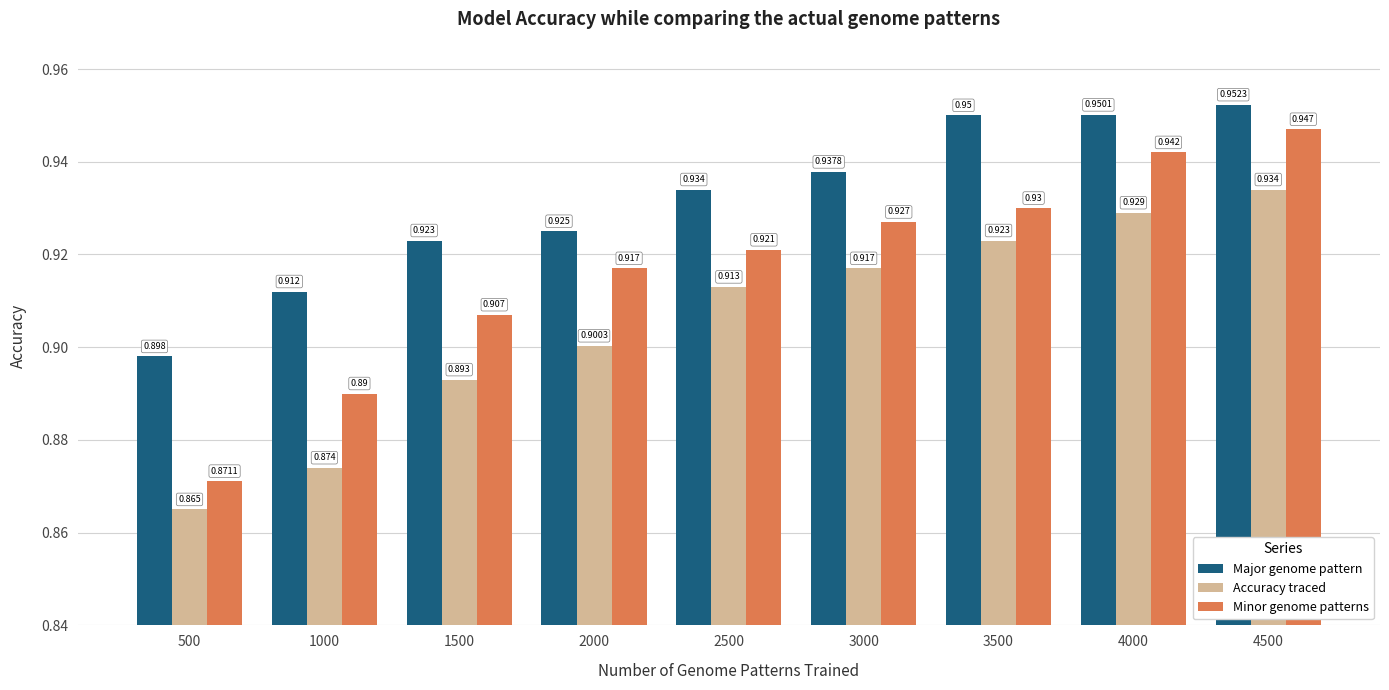

Rank the series by their average value, from lowest to highest.

Accuracy traced, Minor genome patterns, Major genome pattern